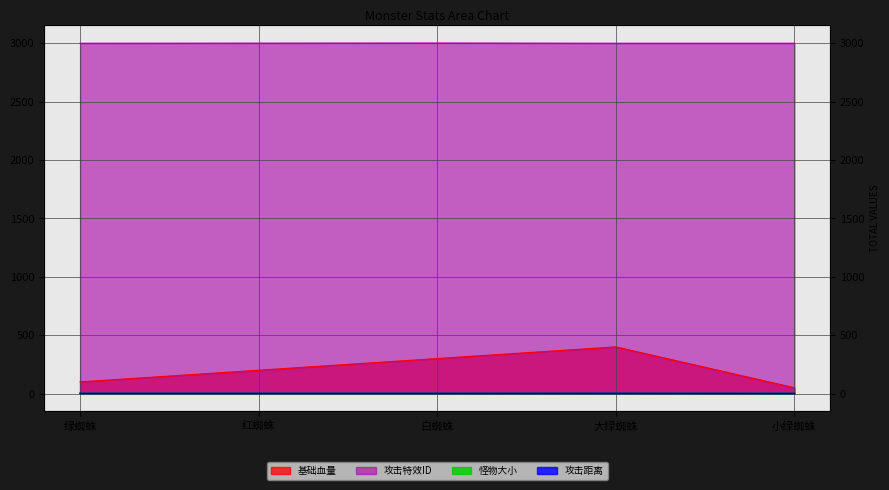

Which label corresponds to the smallest value in the chart?

小绿蜘蛛